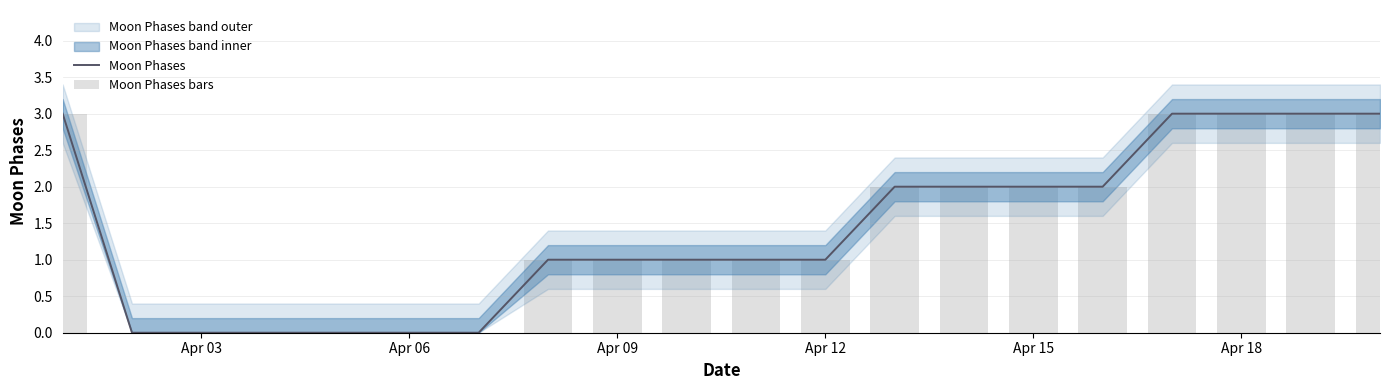

Reading left to right, list all the values displayed in this chart.

Moon Phases: 3	0	0	0	0	0	0	1	1	1	1	1	2	2	2	2	3	3	3	3
Moon Phases bars: 3	0	0	0	0	0	0	1	1	1	1	1	2	2	2	2	3	3	3	3